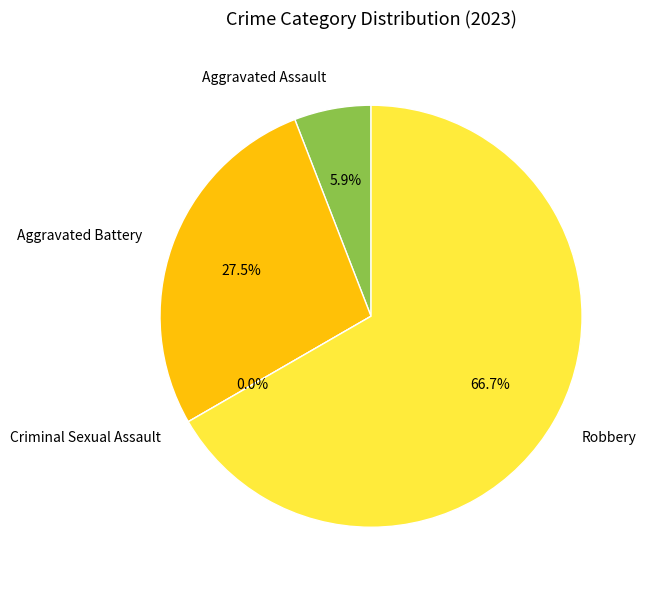

Between Aggravated Assault and Robbery, which is larger?

Robbery